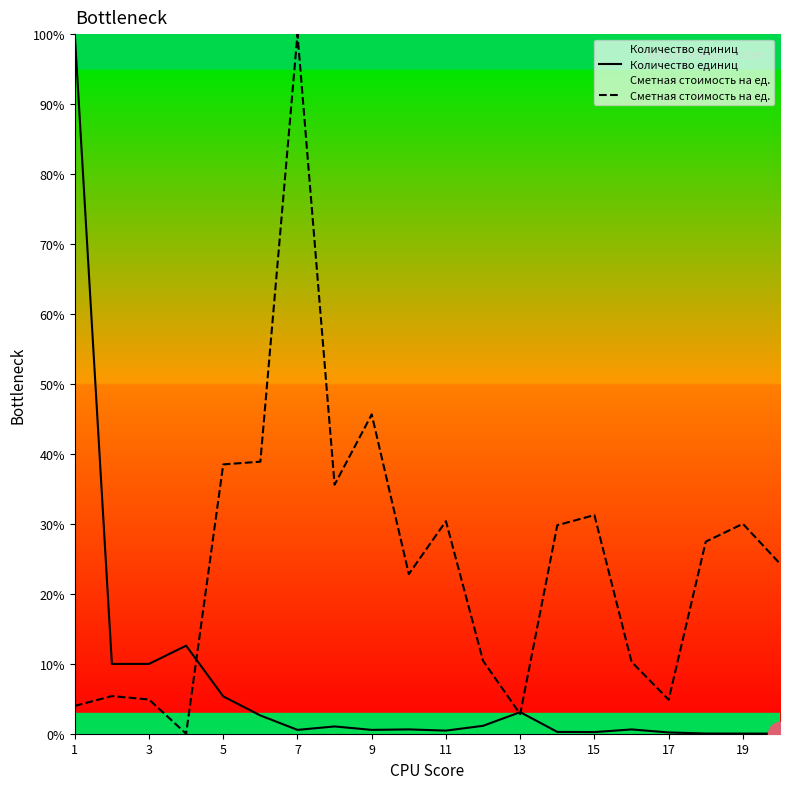

Which series has the widest spread of Y values?

Сметная стоимость на ед.